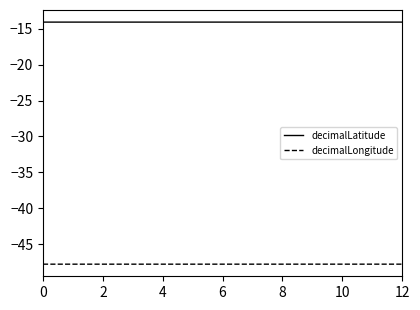

What is the maximum value shown in the chart?

-14.1